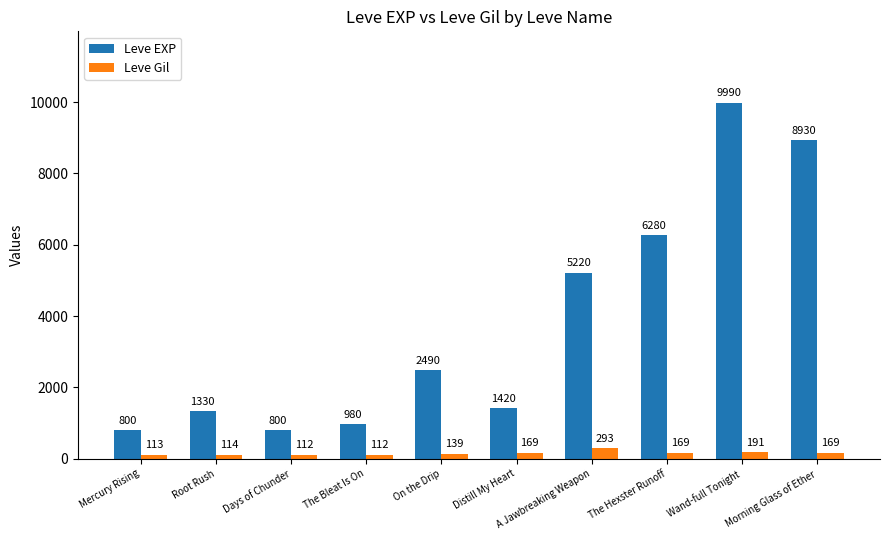

Rank the series at Mercury Rising from lowest to highest value.

Leve Gil, Leve EXP